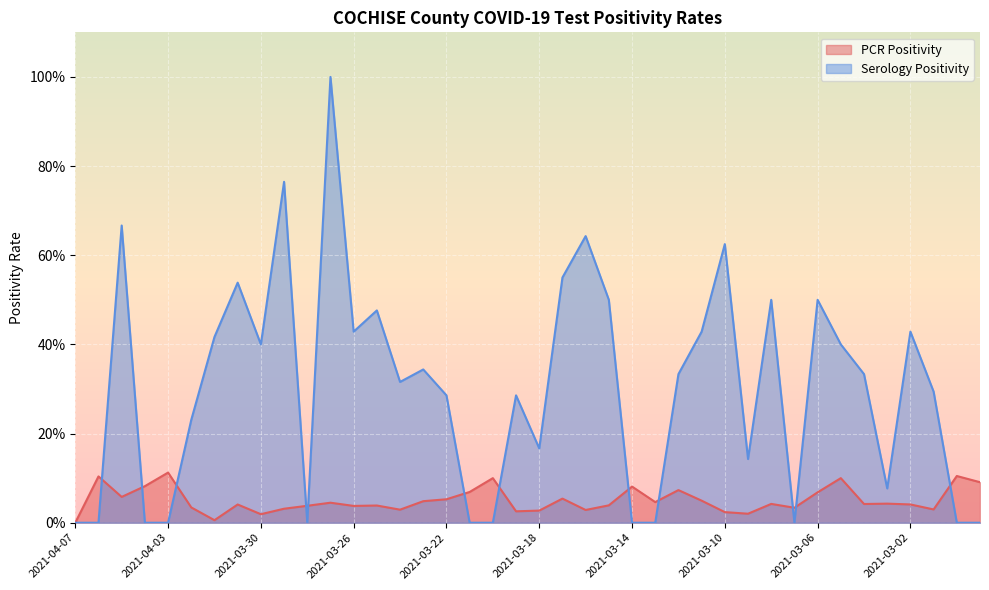

What are all the series names shown in the legend?

PCR Positivity, Serology Positivity